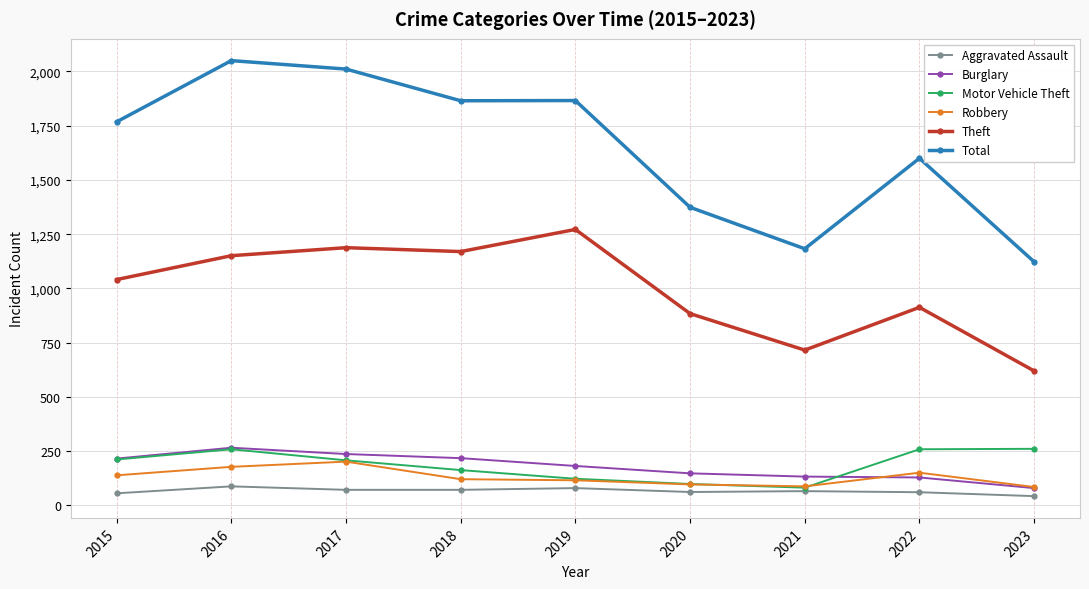

What is the maximum value for Theft?

1272